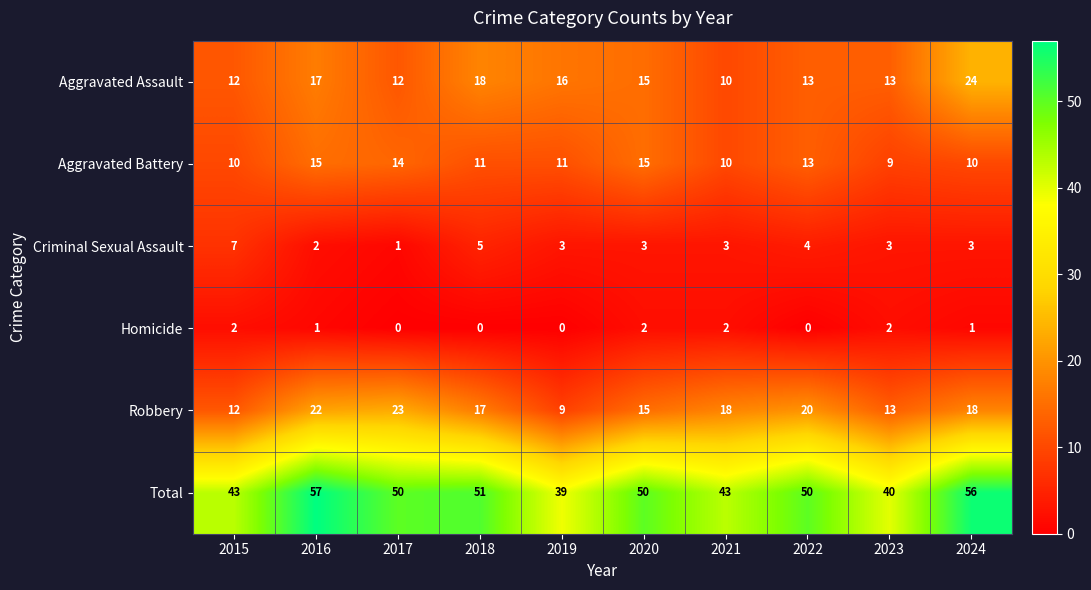

Count the number of categories in the chart.

10